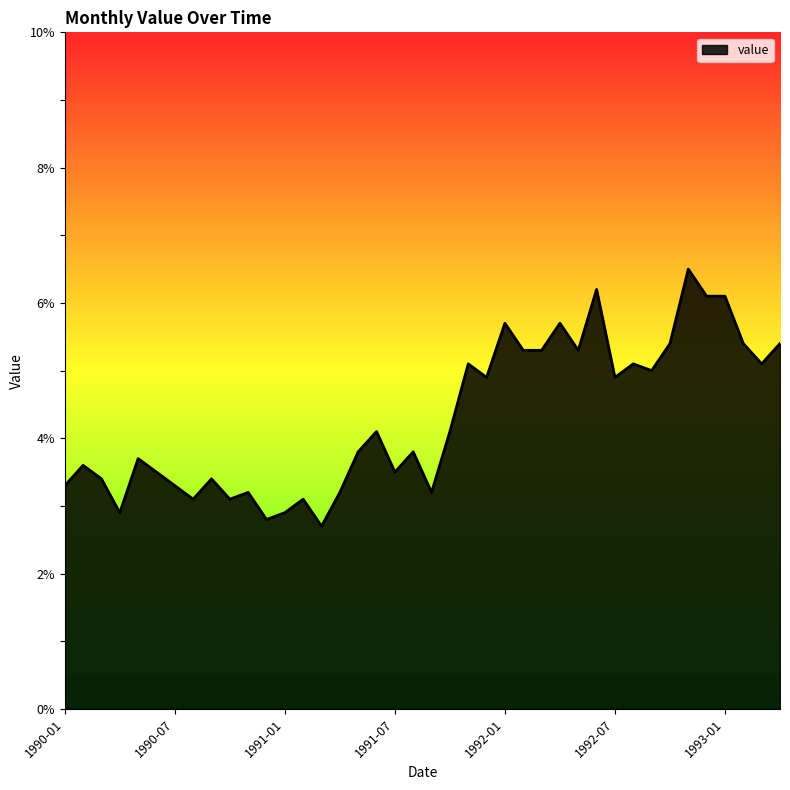

What is the minimum value shown in the chart?

2.7